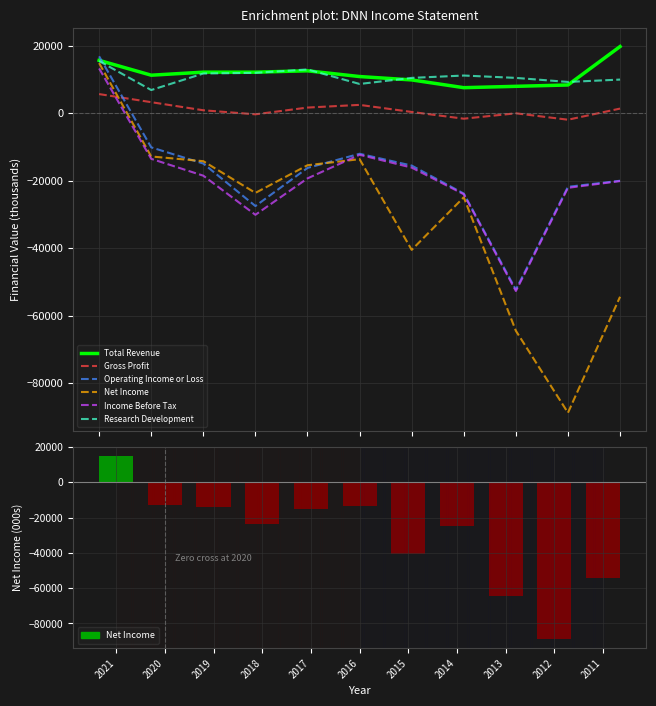

Is the value of Research Development at 2012 greater than the value of Gross Profit at 2018?

Yes